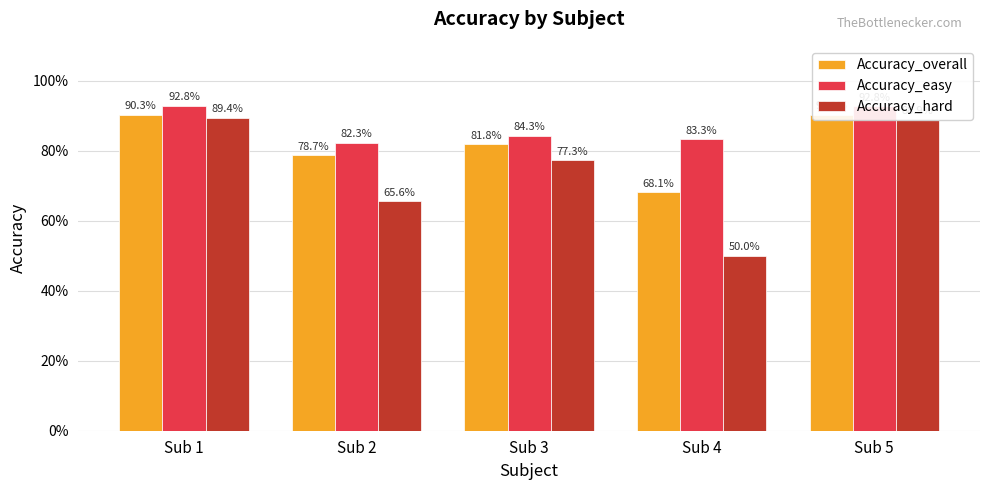

What are all the series names shown in the legend?

Accuracy_overall, Accuracy_easy, Accuracy_hard